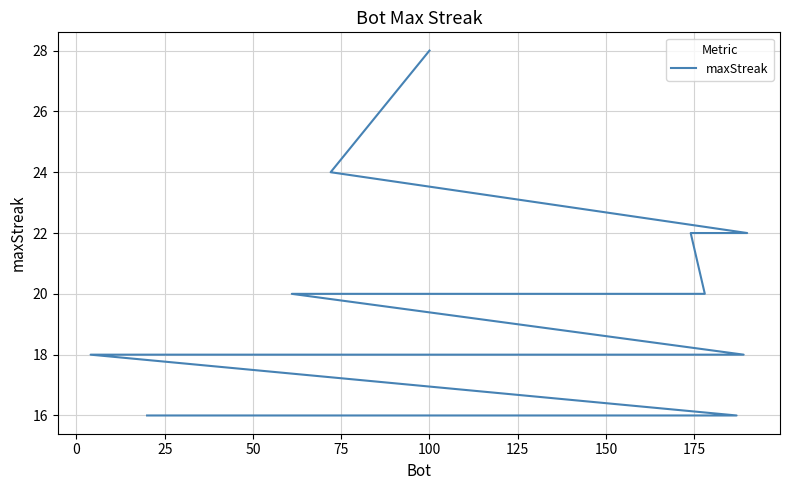

How many lines are shown in the chart?

1